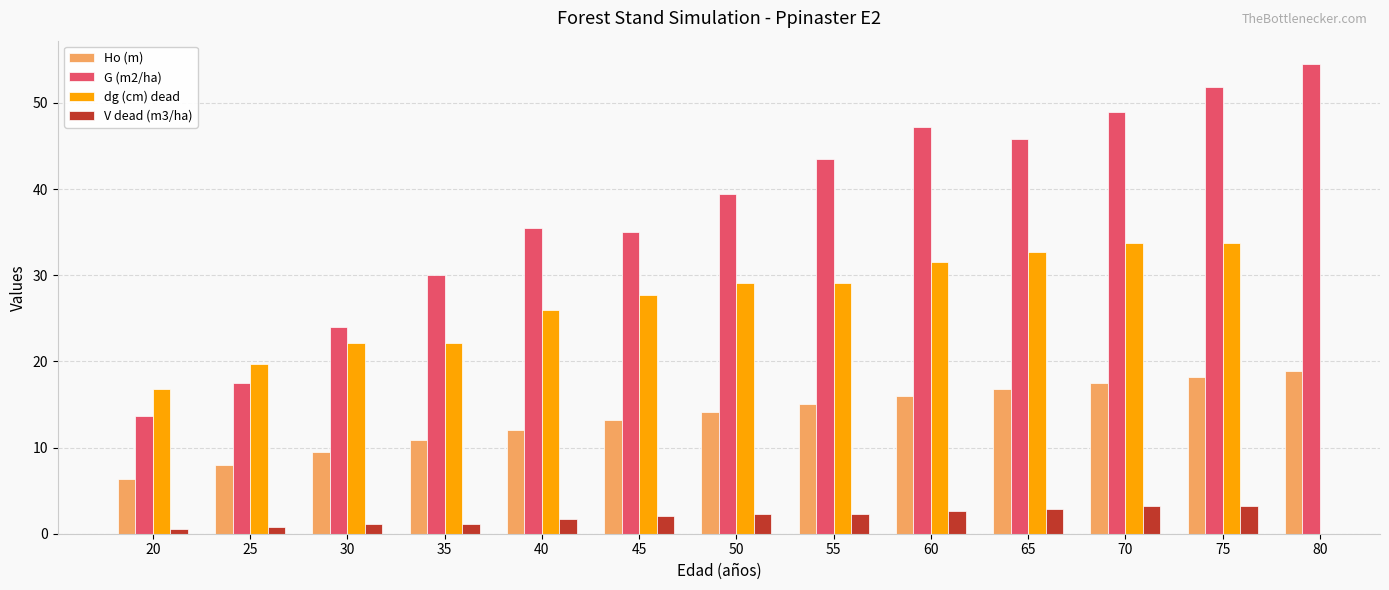

How many bars are there in total?

52